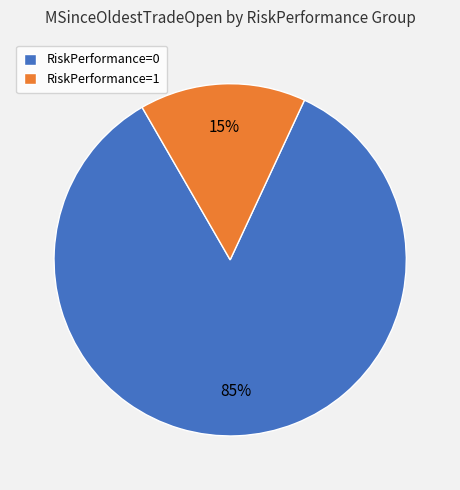

Which has a higher value, RiskPerformance=1 or RiskPerformance=0?

RiskPerformance=0